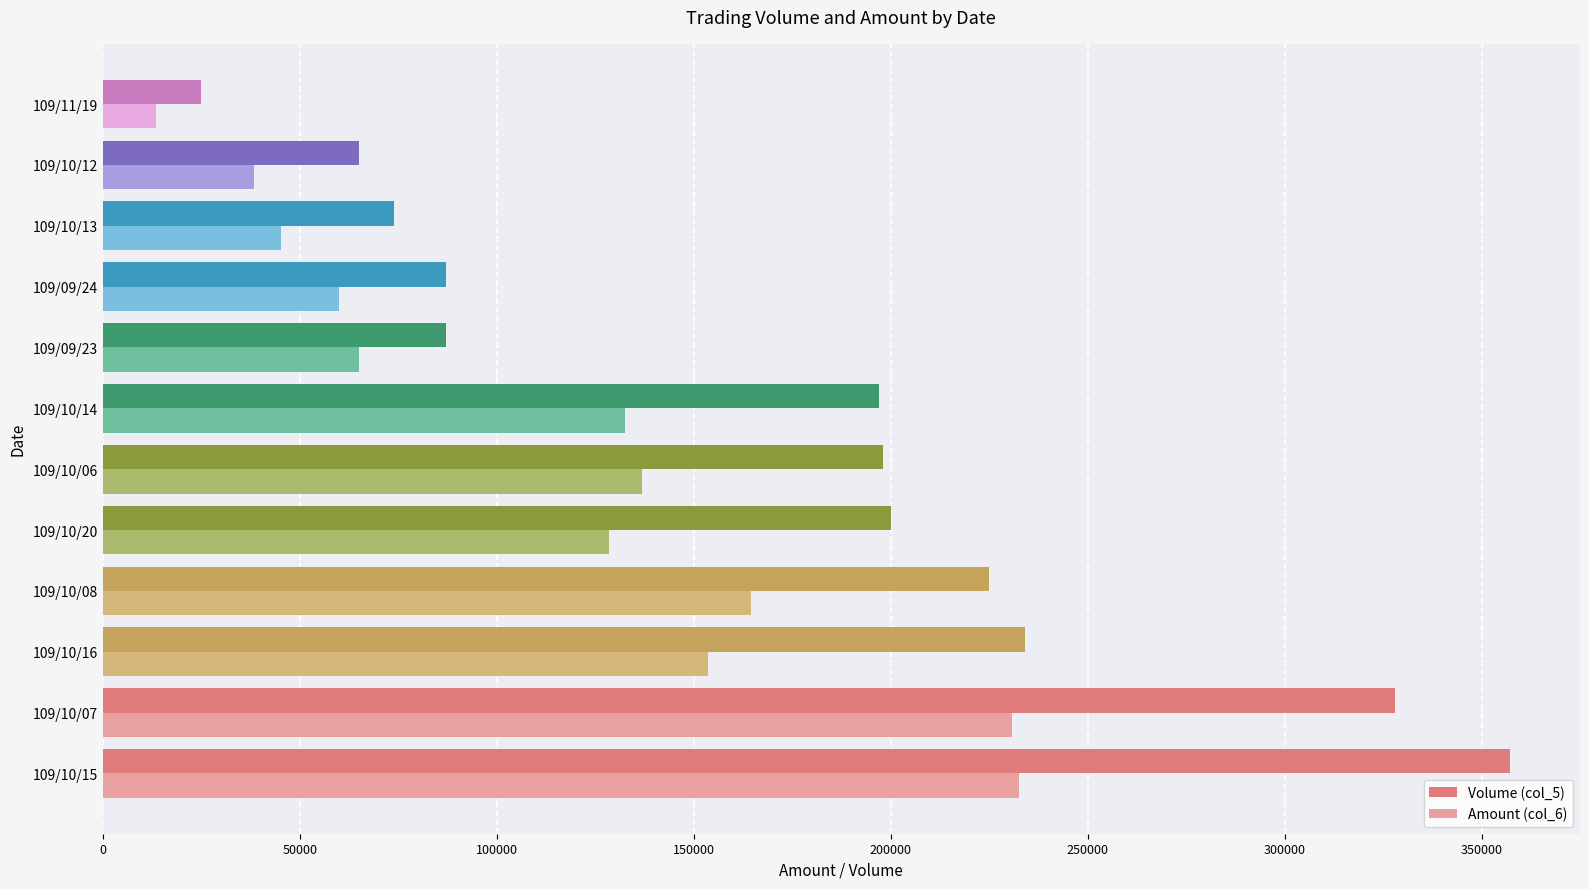

What is the difference between the second highest and second lowest values in the Volume (col_5) series?

263000